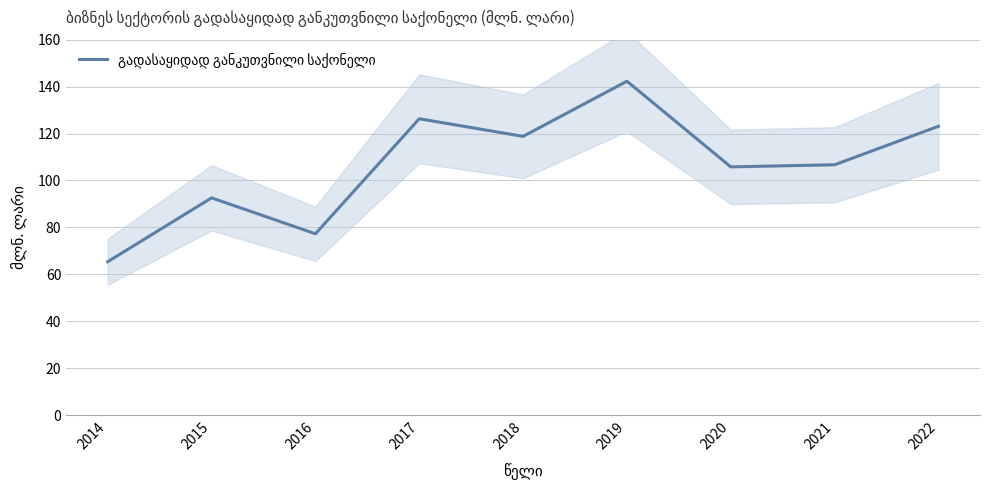

Is this an area chart (filled region under the line)?

No